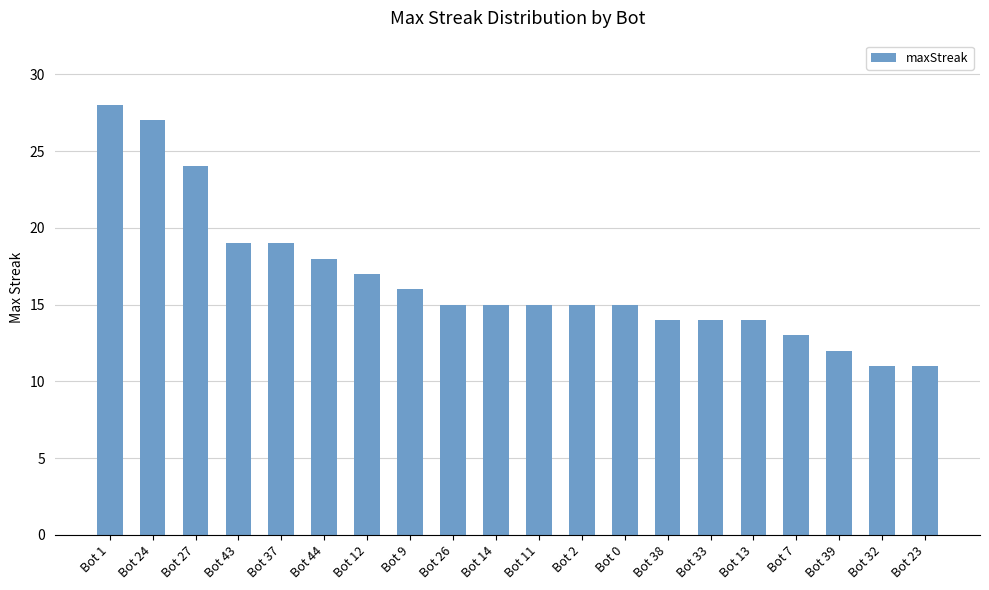

What is the smallest value displayed?

11